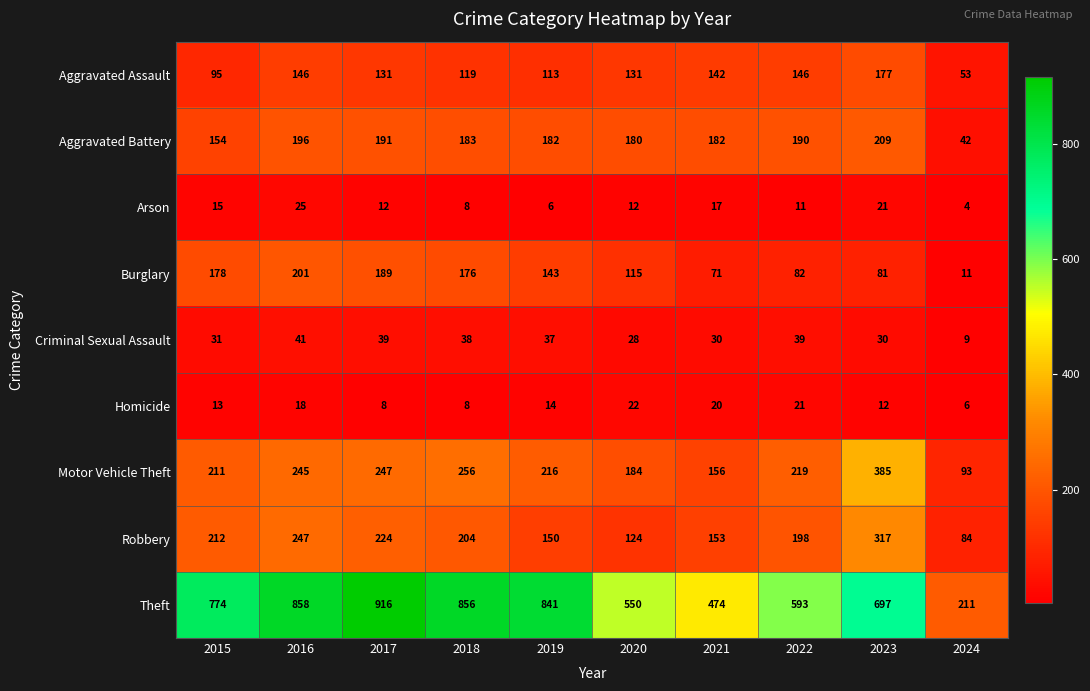

At which label is Homicide closest to 14?

2019